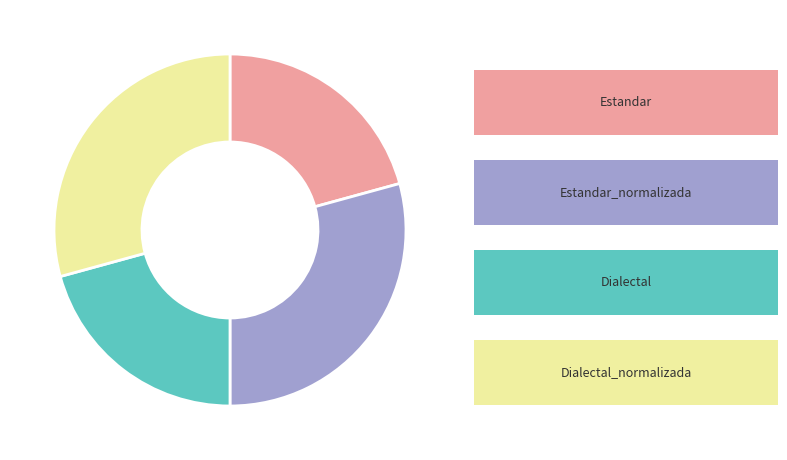

Count the number of slices in the pie.

4